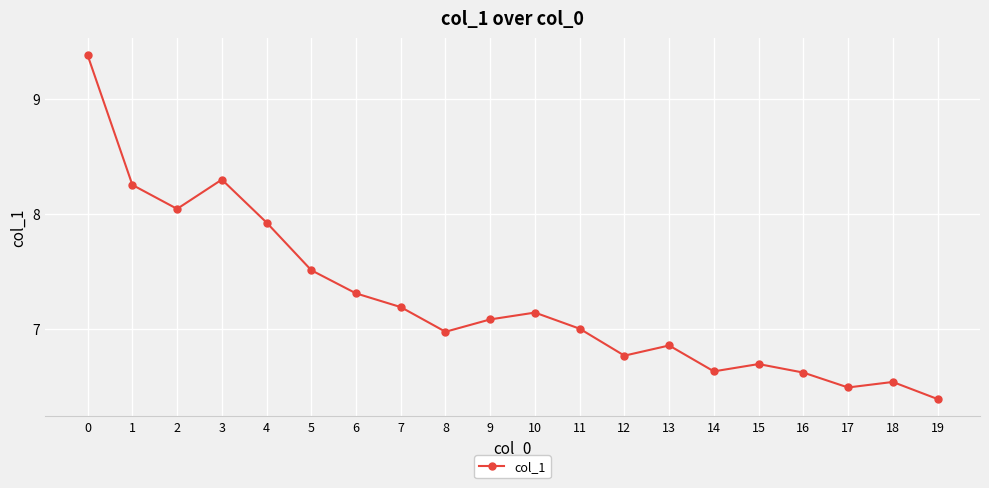

What is the value of the 17th point from the left?

6.6